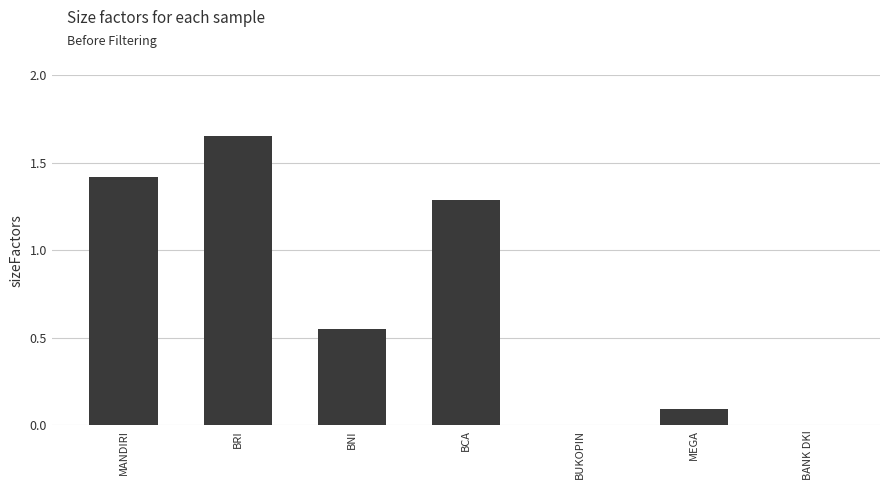

Is it true that the value at BCA is 1.3?

True